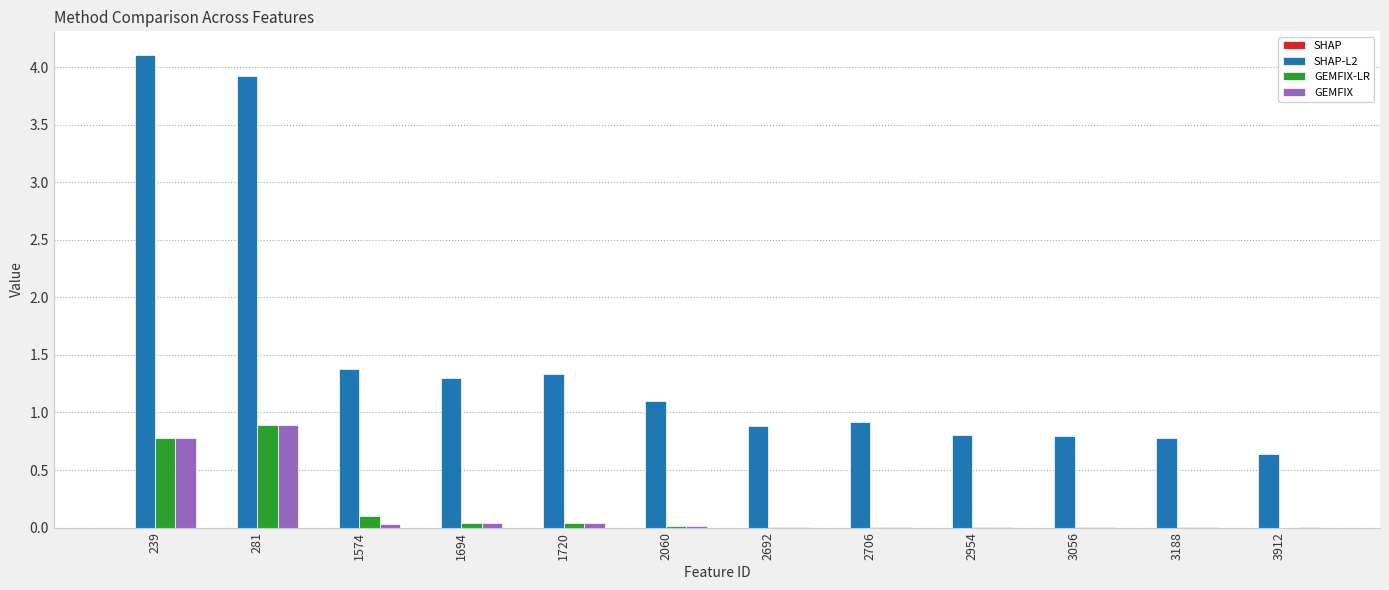

Is it true that GEMFIX-LR equals 0.6 at 281?

False